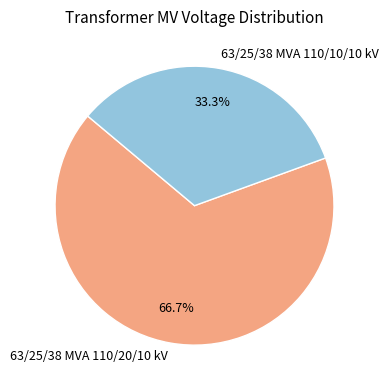

To the nearest percent, what is the combined percentage of 63/25/38 MVA 110/10/10 kV and 63/25/38 MVA 110/20/10 kV?

100%